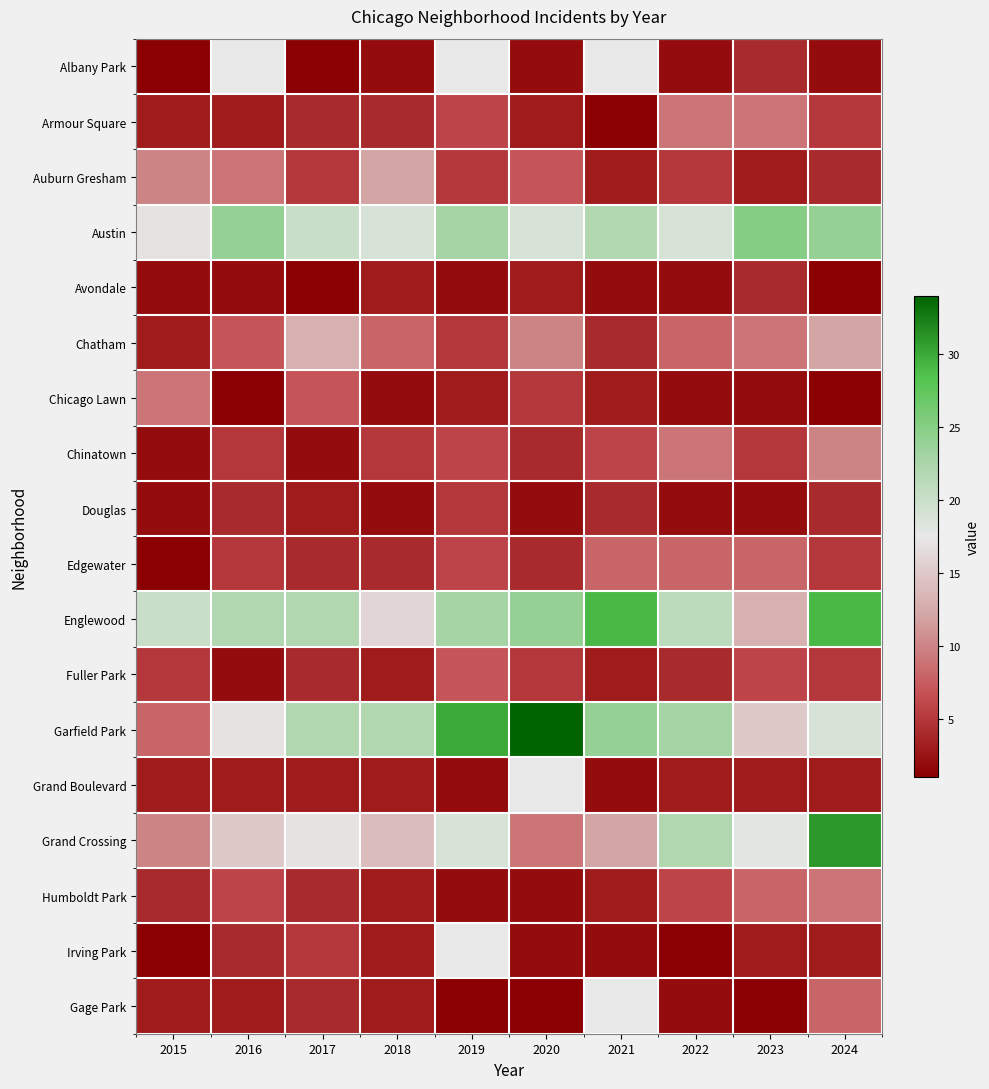

Which series has the largest range (max minus min)?

Garfield Park